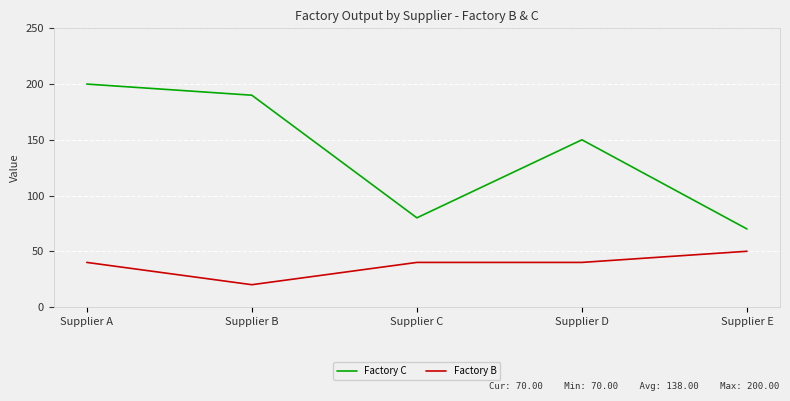

At which category is the sum across all series the highest?

Supplier A